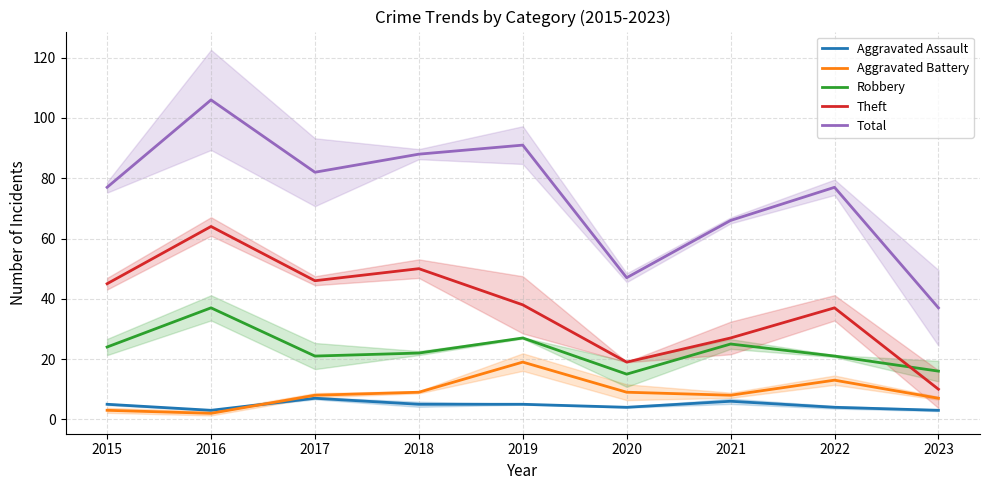

List the labels in order of Aggravated Assault value, smallest first.

2016, 2023, 2020, 2022, 2015, 2018, 2019, 2021, 2017